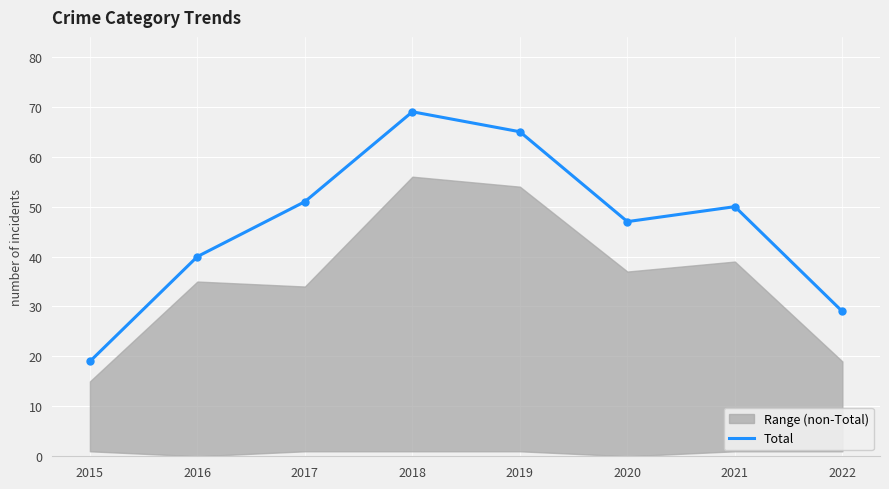

Which label corresponds to the largest value in the chart?

2018